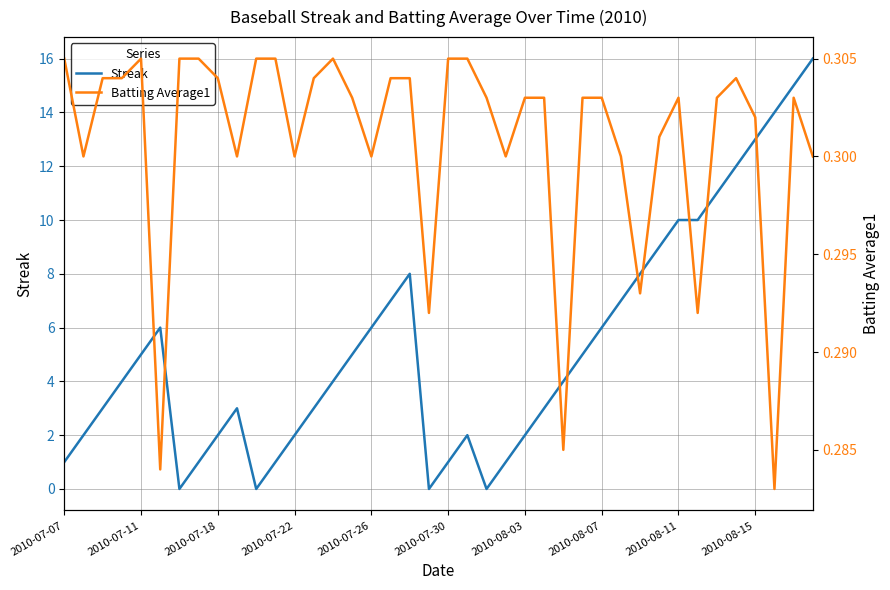

What is the value of the Streak point at the 9th from the left?

2.0